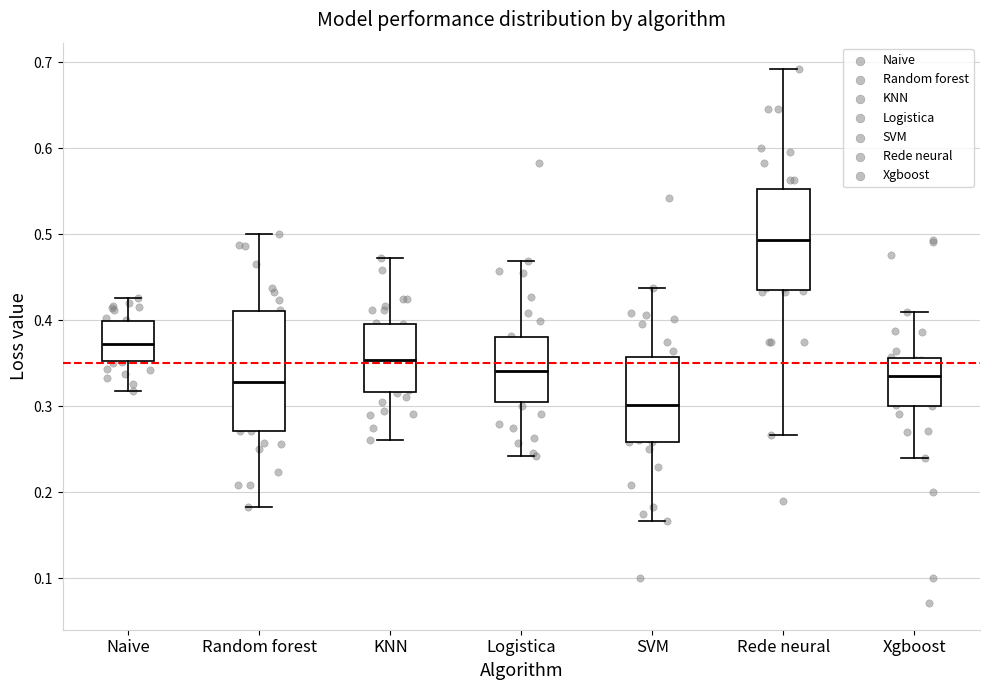

Which box is the tallest, from its lower edge to its upper edge?

Random forest